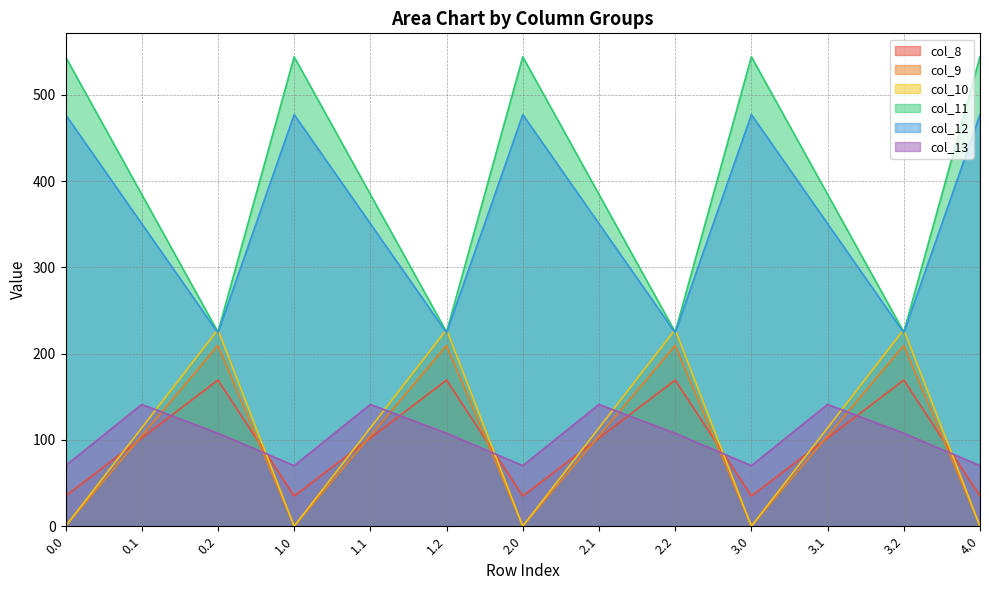

True or false: col_11 and col_12 cross at least once.

False